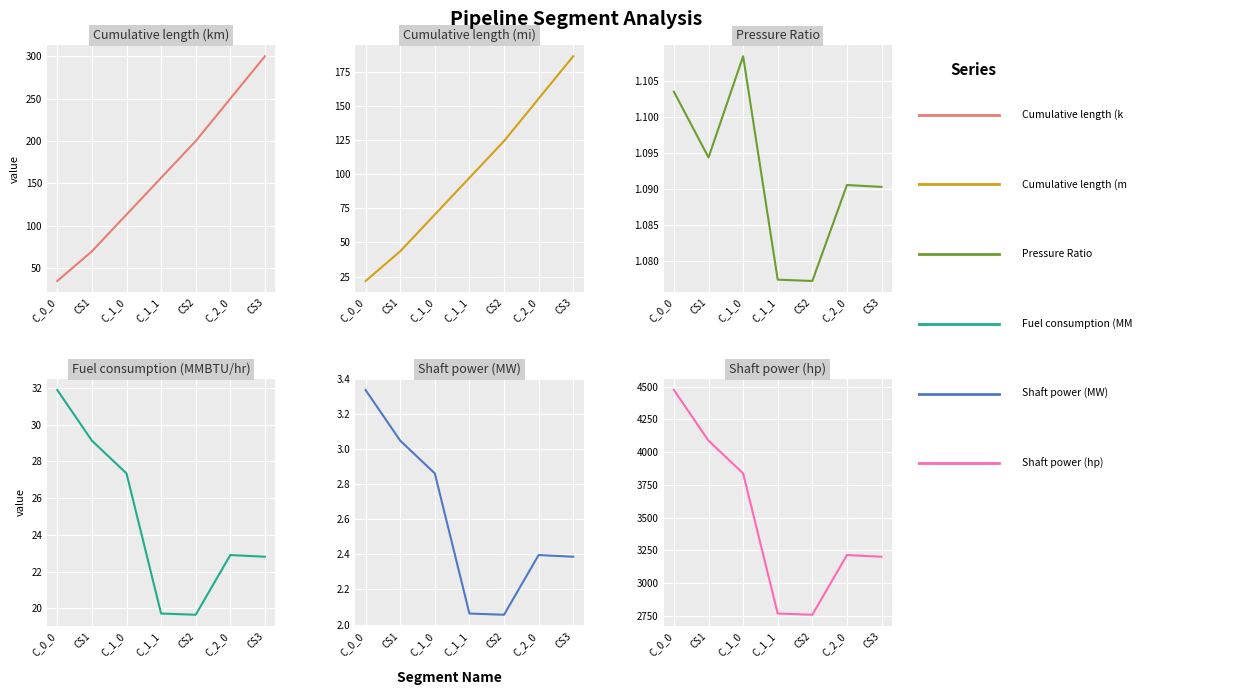

Reading left to right, list all the values displayed in this chart.

Cumulative length (km): 35.0	70.0	113.3	156.7	200.0	250.0	300.0
Cumulative length (mi): 21.7	43.5	70.4	97.3	124.3	155.3	186.4
Pressure Ratio: 1.1	1.1	1.1	1.1	1.1	1.1	1.1
Fuel consumption (MMBTU/hr): 31.9	29.1	27.4	19.7	19.7	22.9	22.8
Shaft power (MW): 3.3	3.0	2.9	2.1	2.1	2.4	2.4
Shaft power (hp): 4474.7	4087.6	3837.4	2766.4	2757.0	3213.4	3200.6